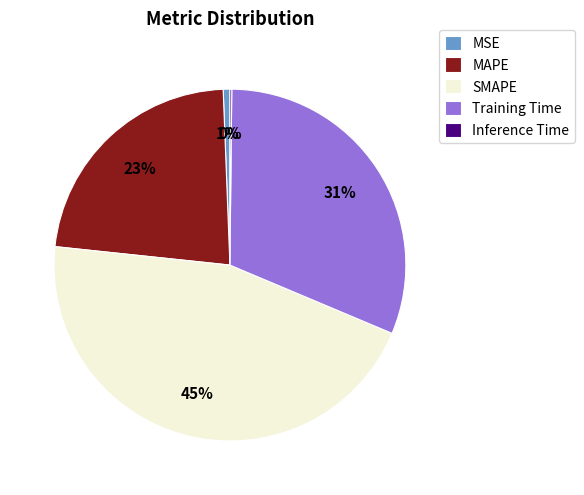

What is the largest slice in the pie chart?

SMAPE